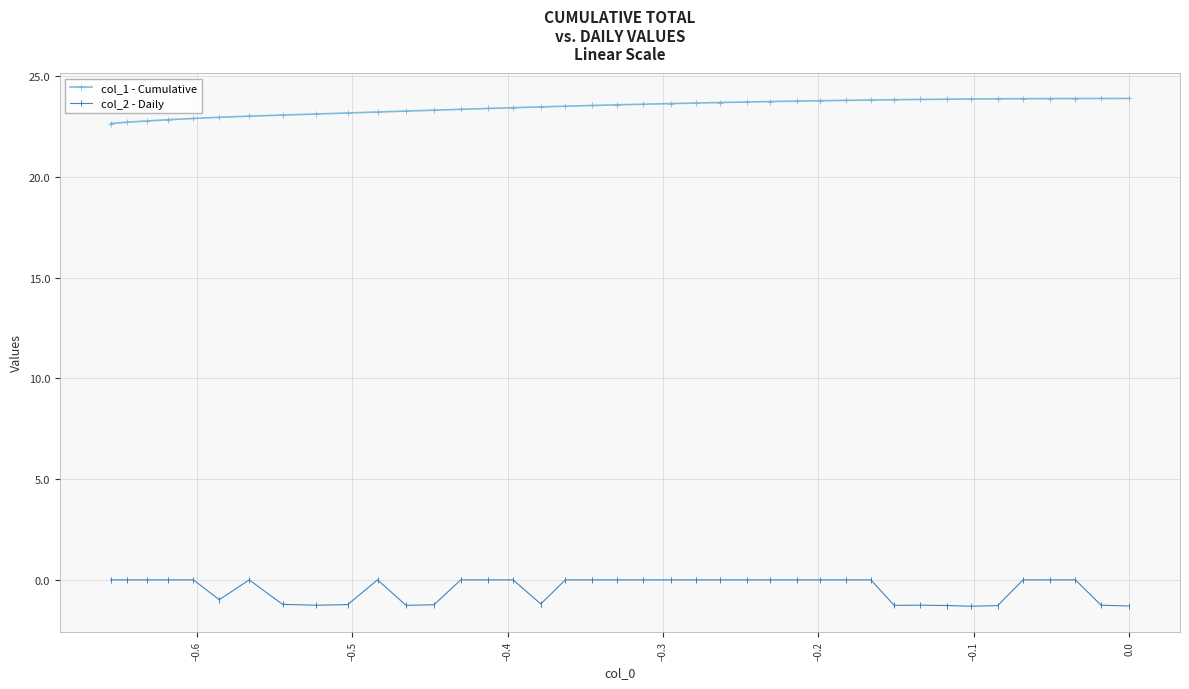

What is the value of the col_1 - Cumulative point at the 27th from the left?

23.8